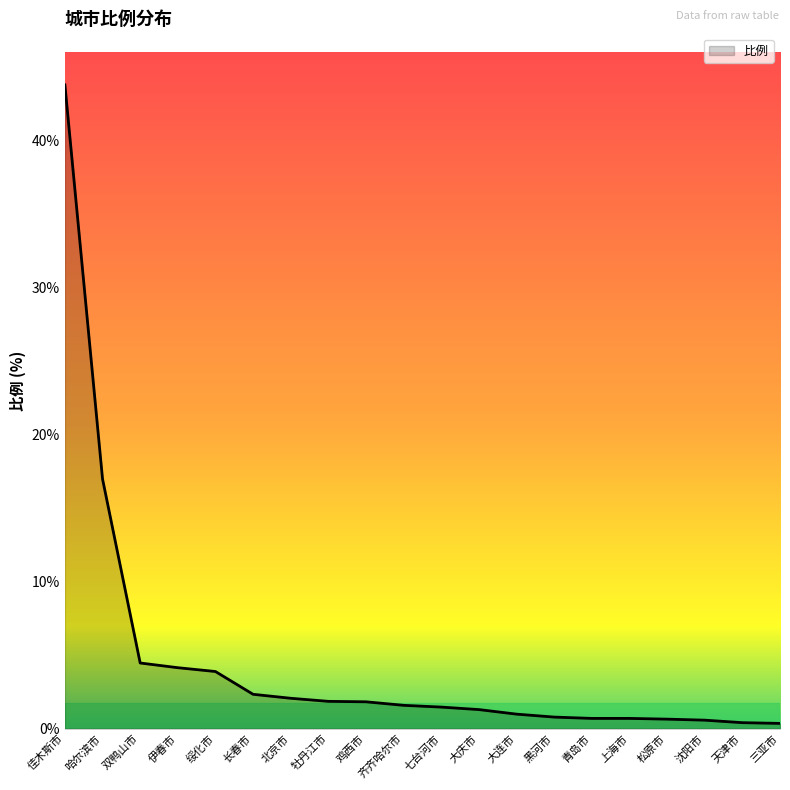

Where is the data nearest to the value 22?

哈尔滨市